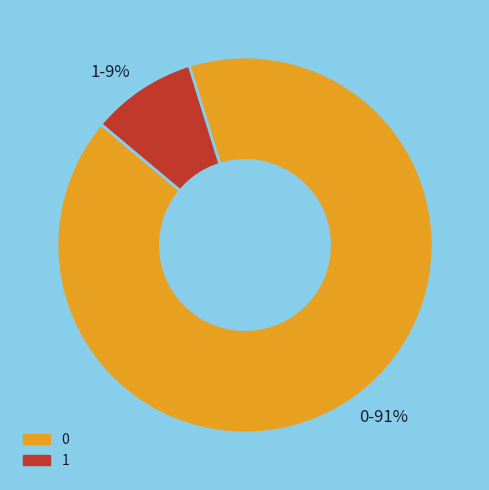

True or false: 1 accounts for 9% of the total.

True